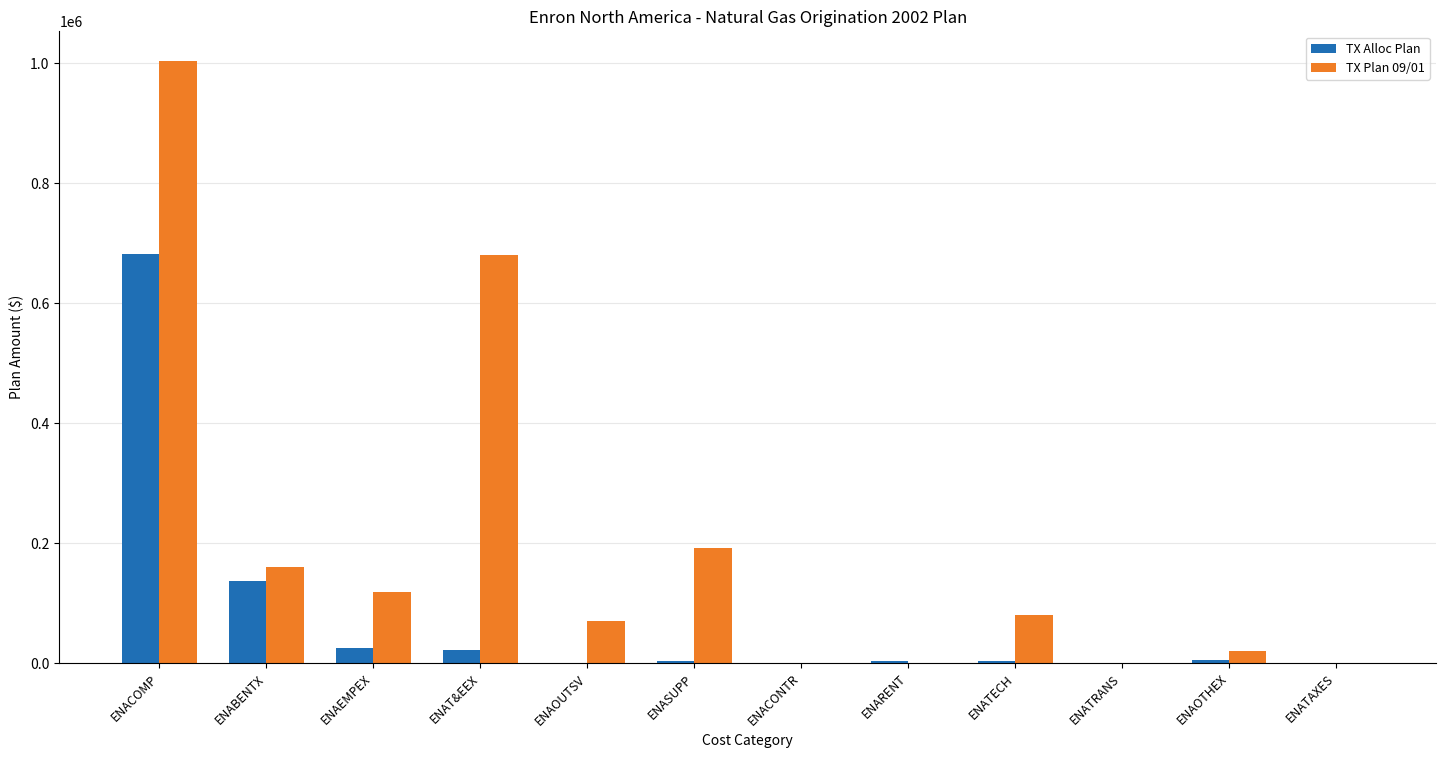

What are all the series names shown in the legend?

TX Alloc Plan, TX Plan 09/01